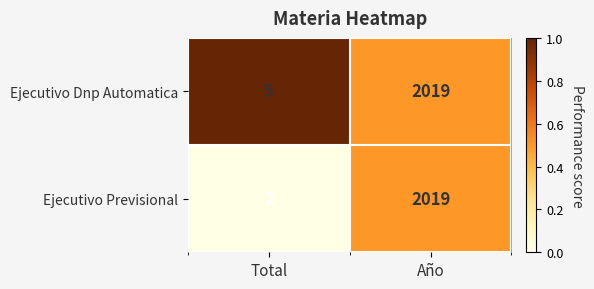

True or false: Ejecutivo Dnp Automatica has a value of 3 at Total.

False